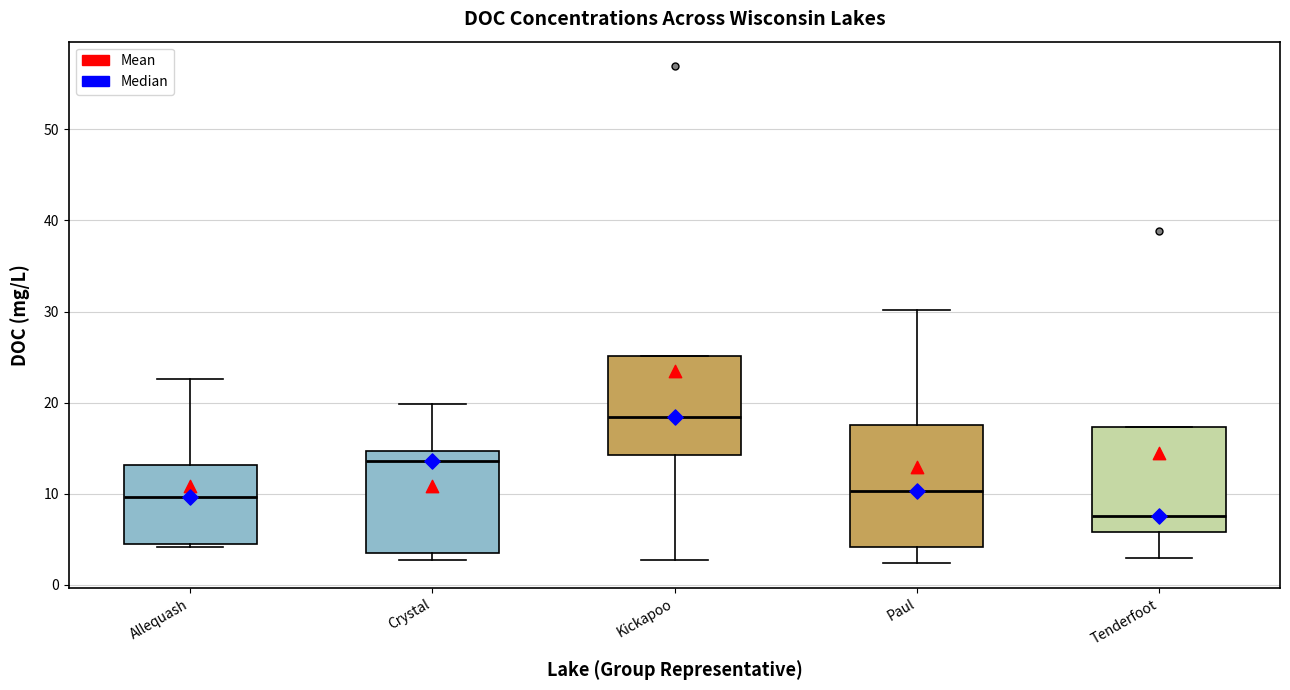

Which box's median line is the highest?

Kickapoo